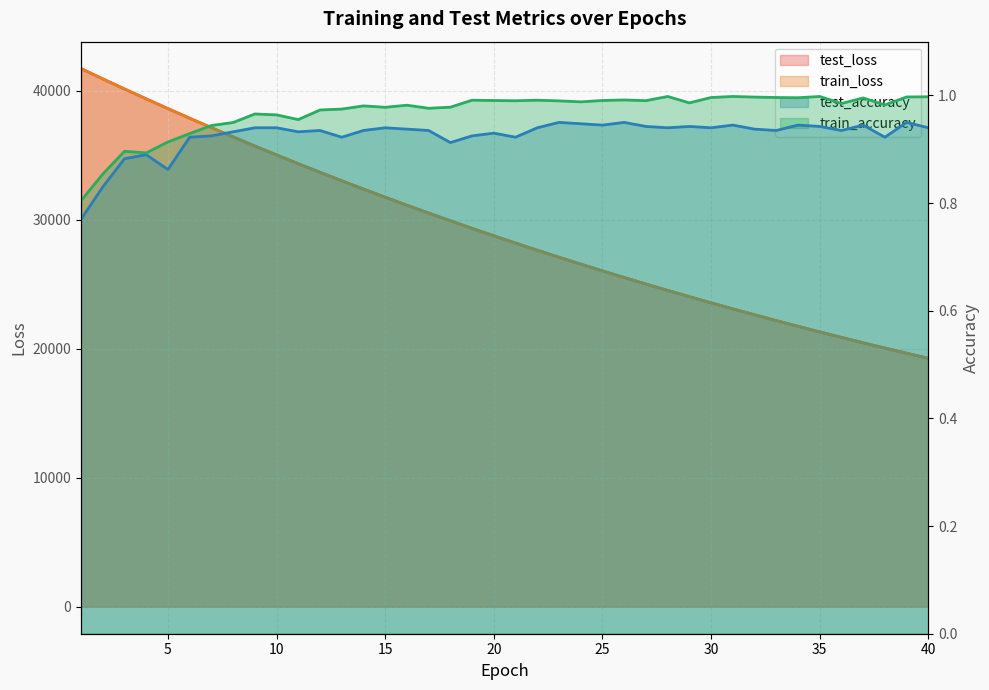

What is the sum of all test_loss values?

1167392.3